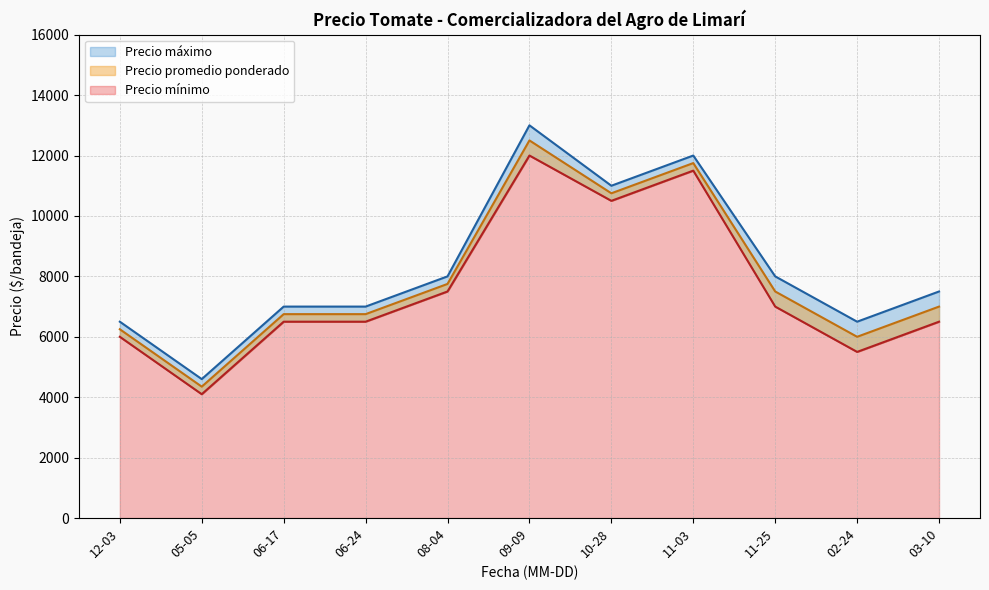

What is the label of the 7th point from the left?

2021-10-28